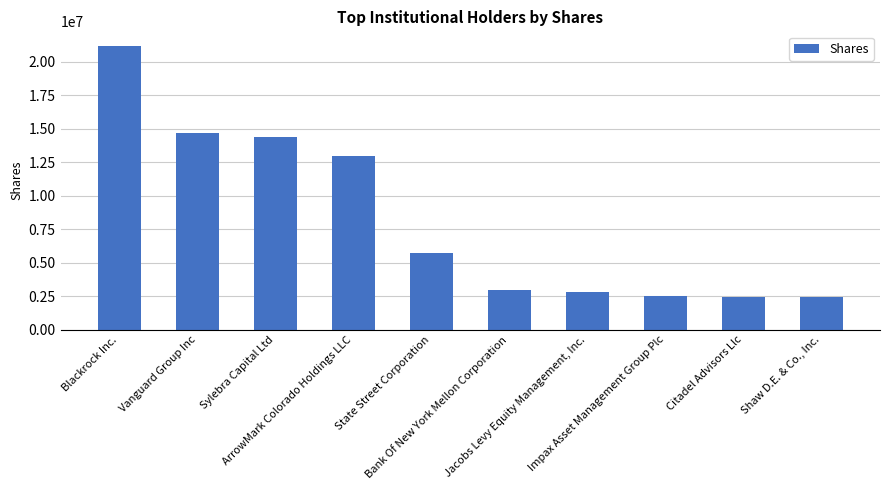

Between Citadel Advisors Llc and Bank Of New York Mellon Corporation, which is larger?

Bank Of New York Mellon Corporation